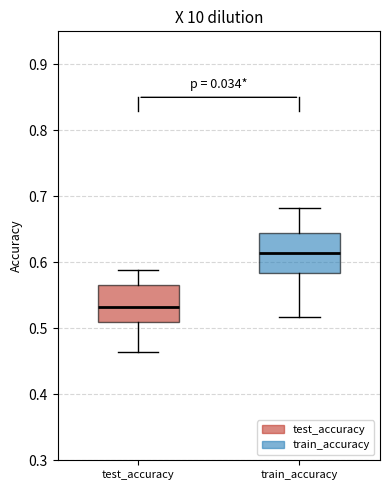

Reading left to right, read every box against the y-axis: the position of its median line, the range the box covers, and the ends of its whiskers. The values are not printed on the chart, so give them approximately, as read against the axis.

test_accuracy: median 0.53, box 0.51 to 0.57, whiskers 0.46 to 0.59
train_accuracy: median 0.61, box 0.58 to 0.64, whiskers 0.52 to 0.68